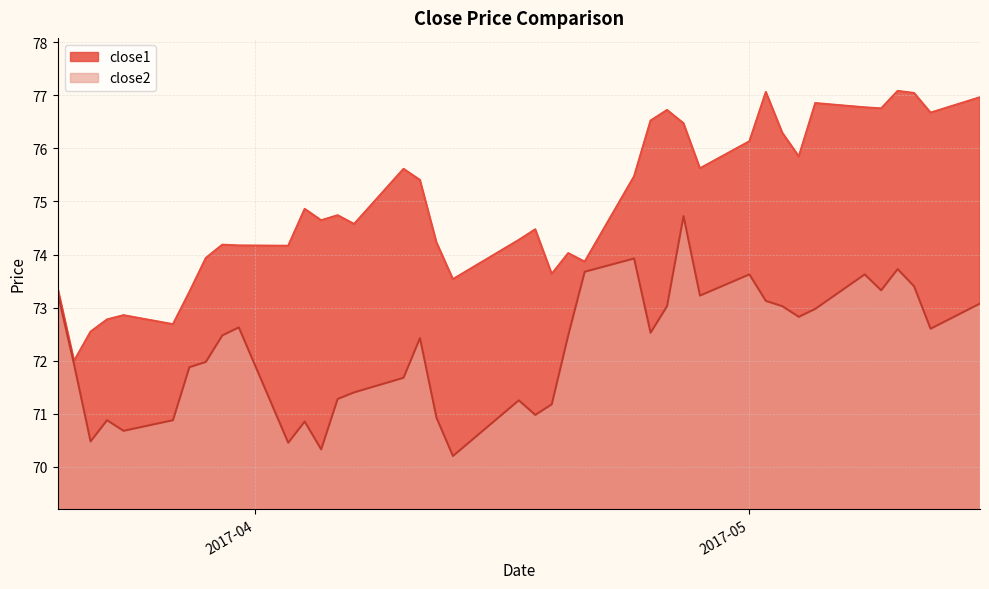

Which series has the largest range (max minus min)?

close1